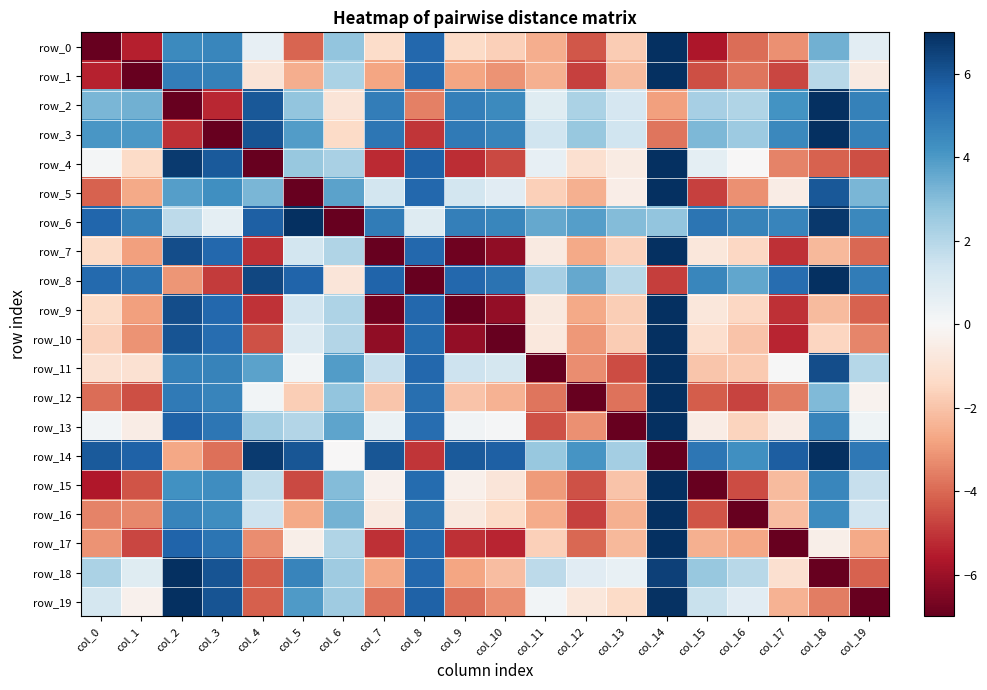

Which category has the lowest value in the row_5 series?

col_5